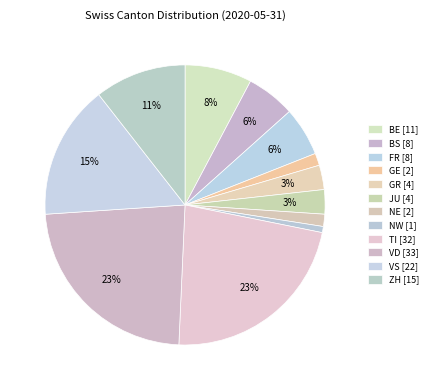

How much of the chart is everything except VD?

76.8%